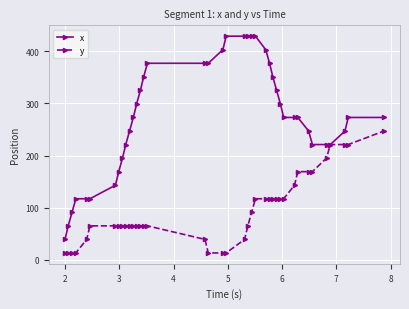

What are all the series names shown in the legend?

x, y